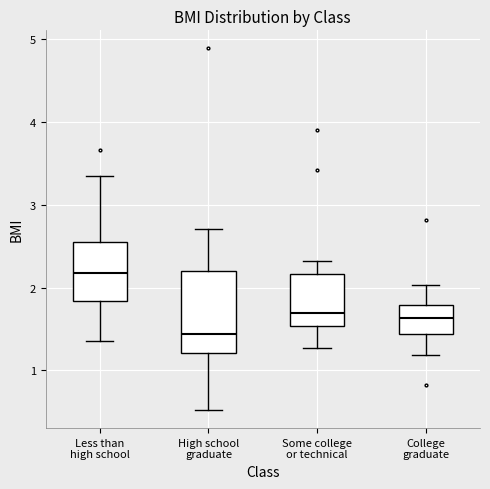

Which box is the tallest, from its lower edge to its upper edge?

High school graduate